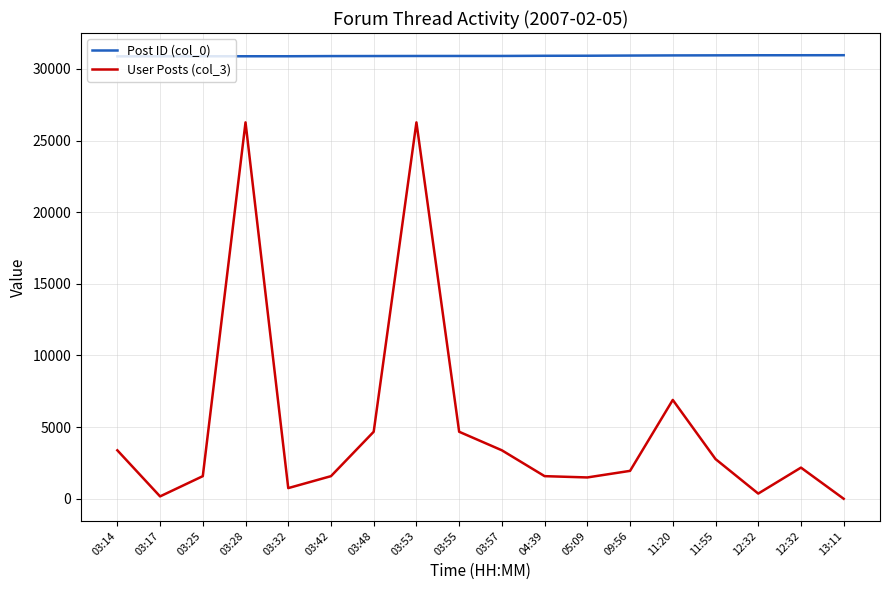

What is the approximate value of User Posts (col_3) at 04:39, to the nearest 10?

1580